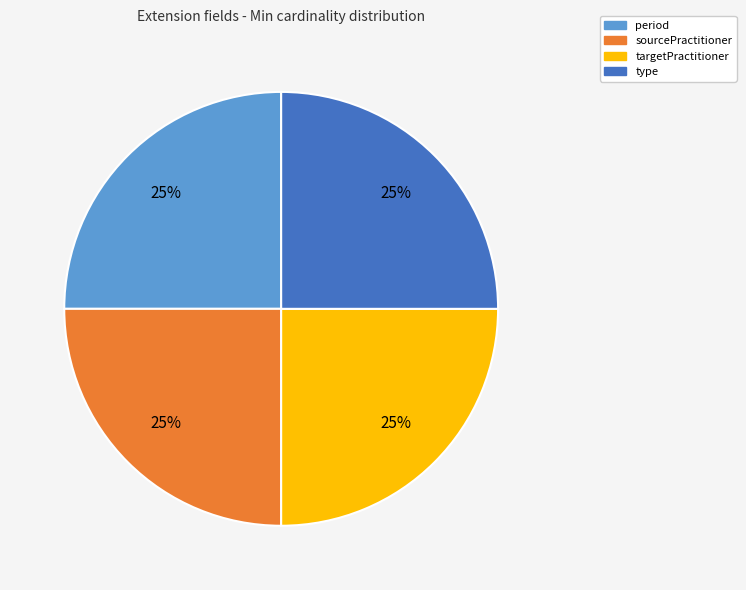

To the nearest percent, what is the combined percentage of targetPractitioner and sourcePractitioner?

50%